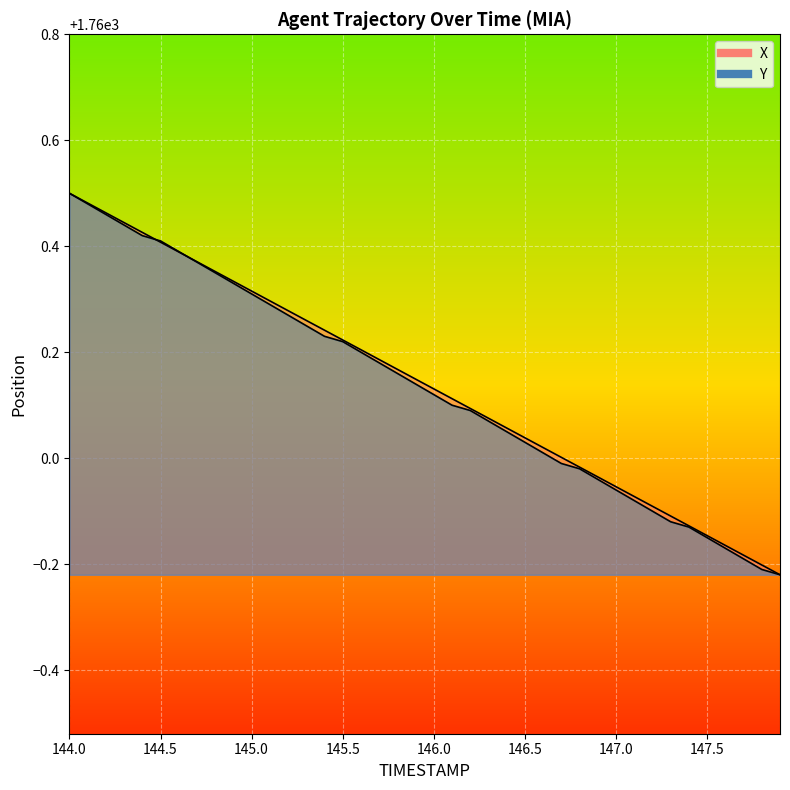

What is the sum of all X values?

70405.6